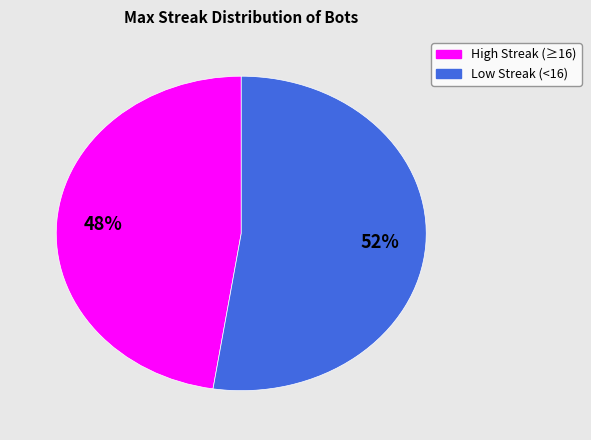

To the nearest percent, what is the average slice percentage?

50%